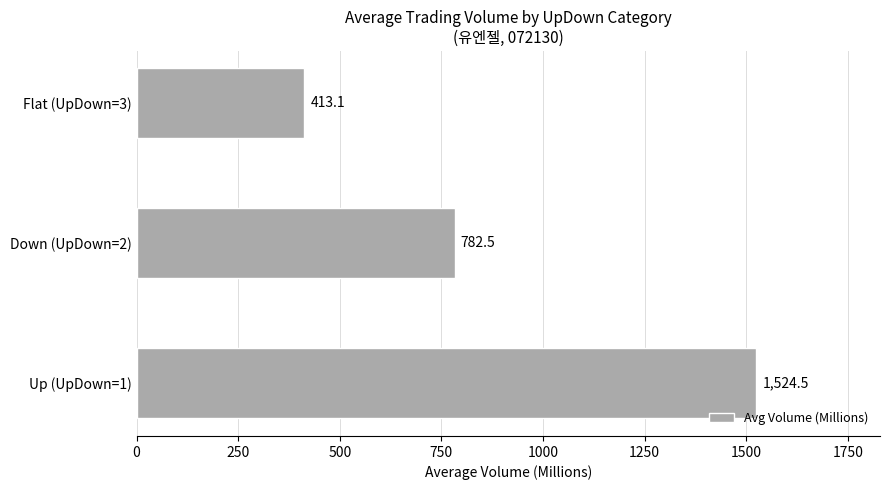

Rank the categories by value from lowest to highest.

Flat (UpDown=3), Down (UpDown=2), Up (UpDown=1)